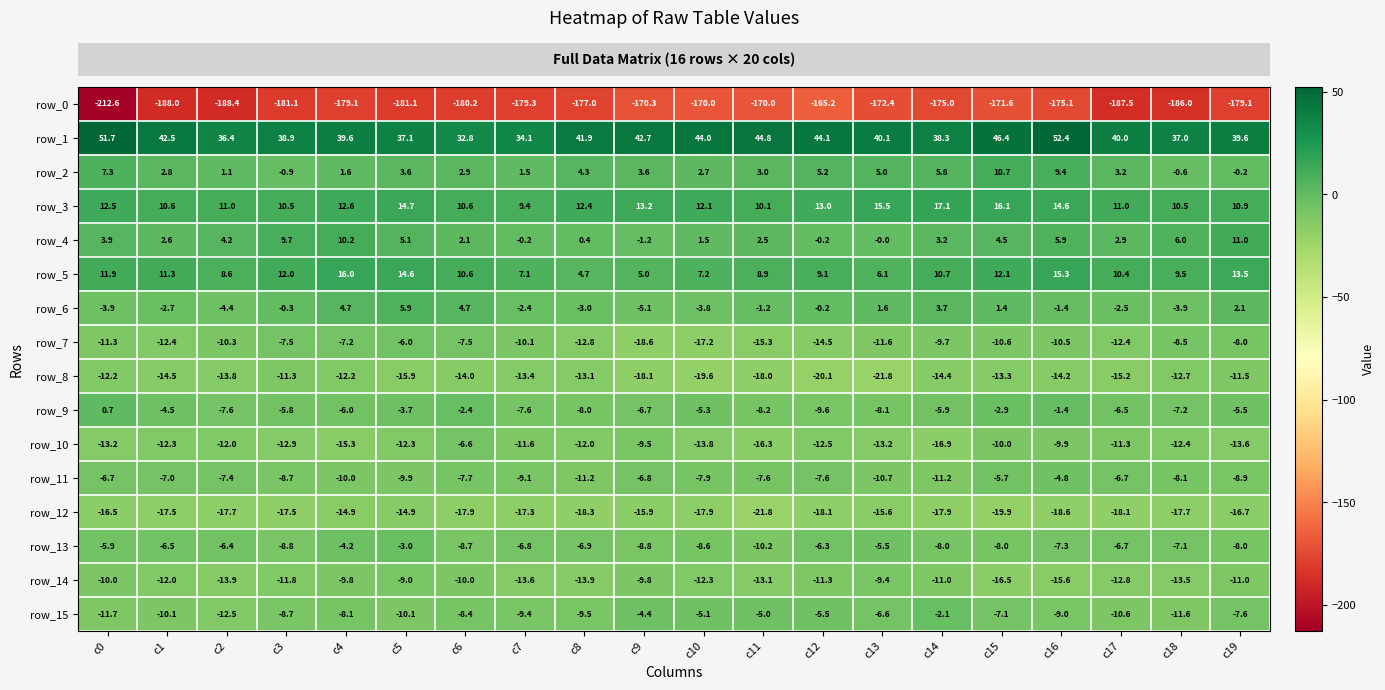

How many data points in row_6 are less than -1?

11